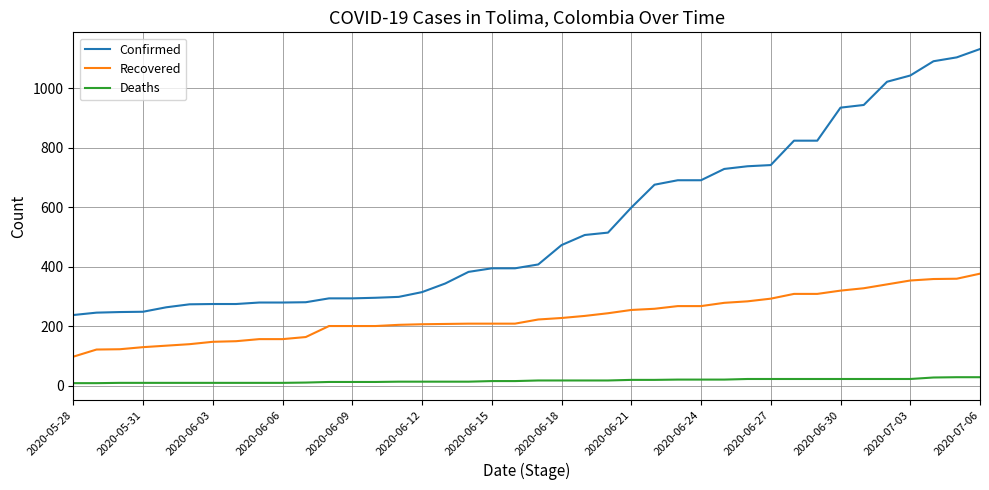

True or false: Confirmed and Deaths cross at least once.

False